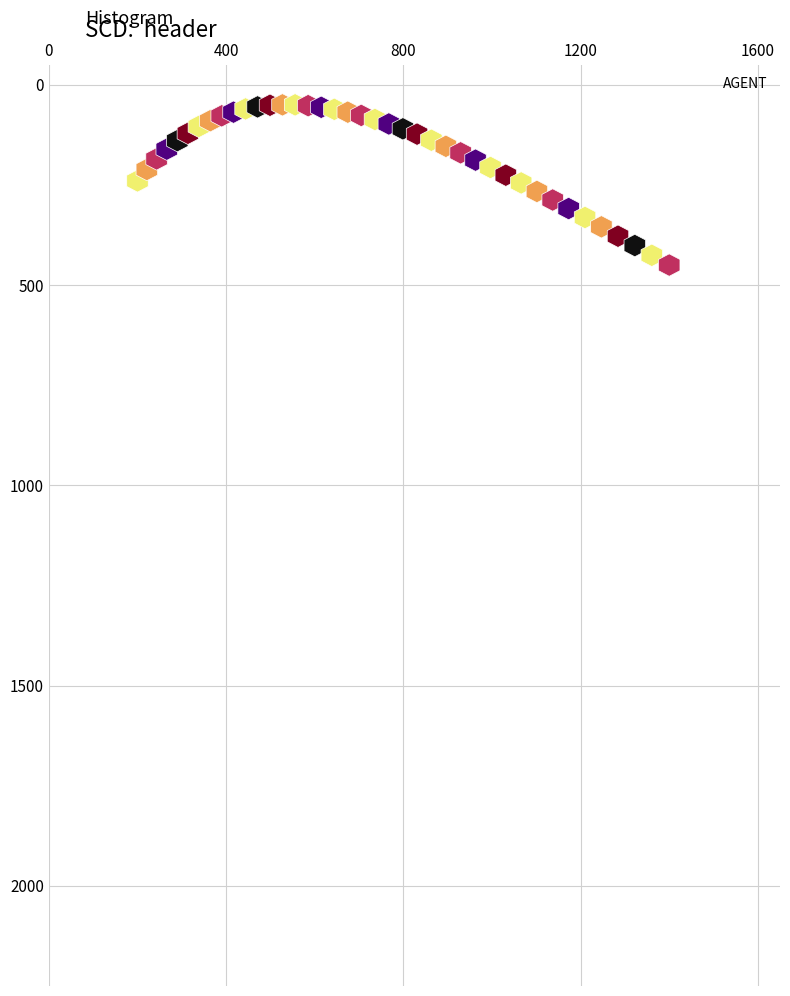

What is the range of X values (max minus min)?

1200.0